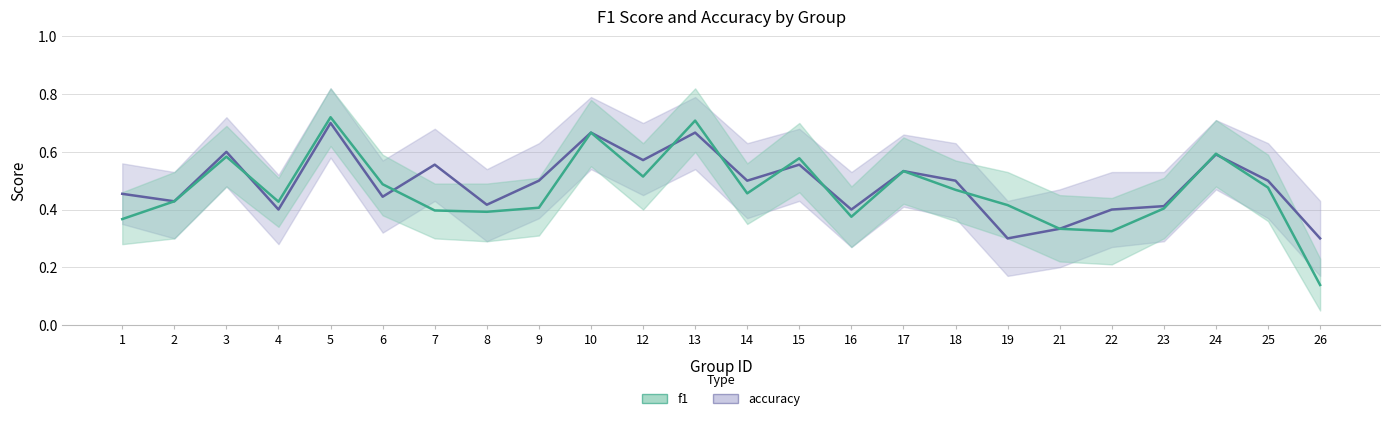

At how many categories does at least one series exceed 0?

24